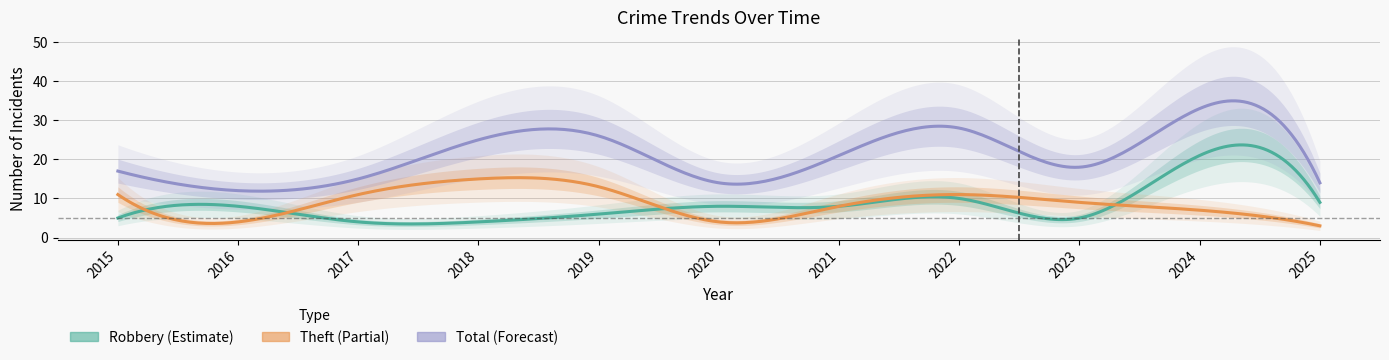

At which category is the sum across all series the highest?

2024